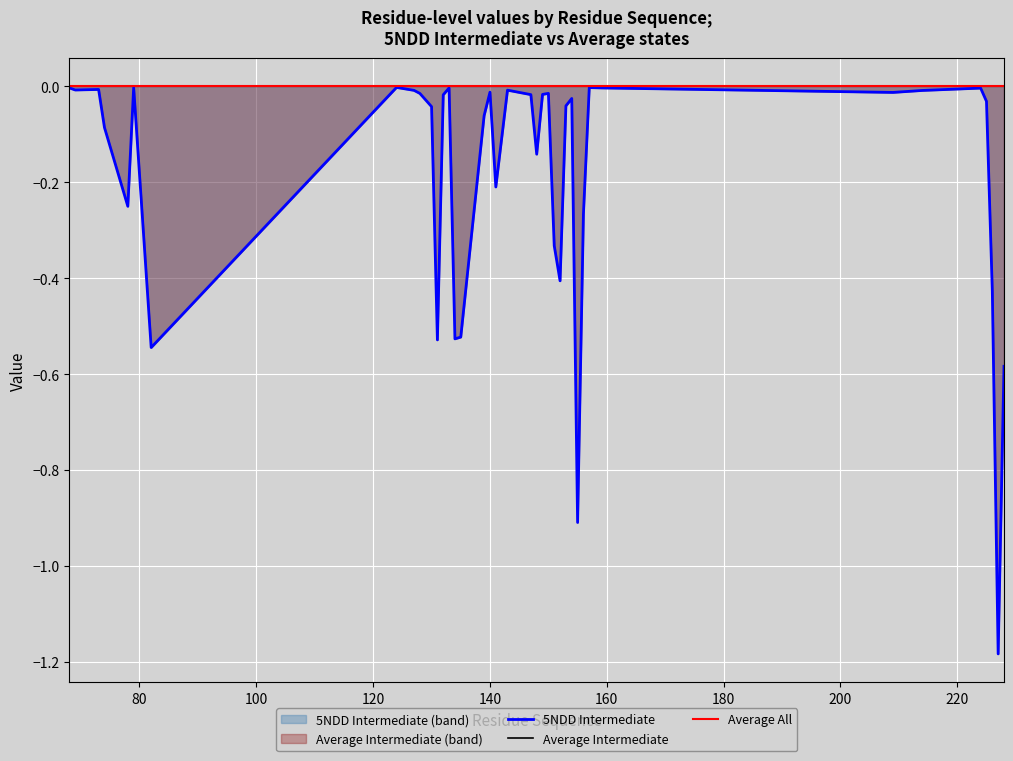

Does the chart display data point markers on the line(s)?

No